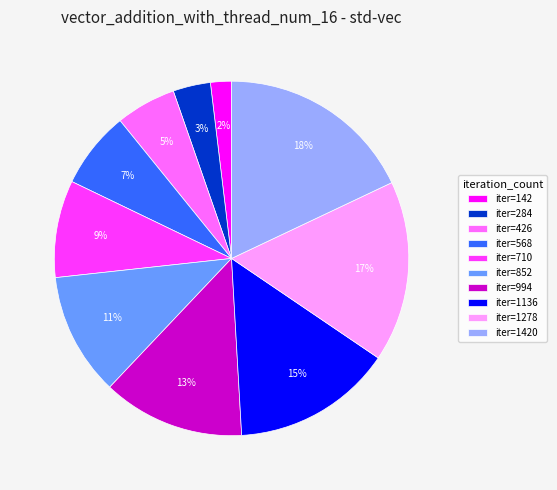

What is the smallest slice in the pie chart?

iter=142